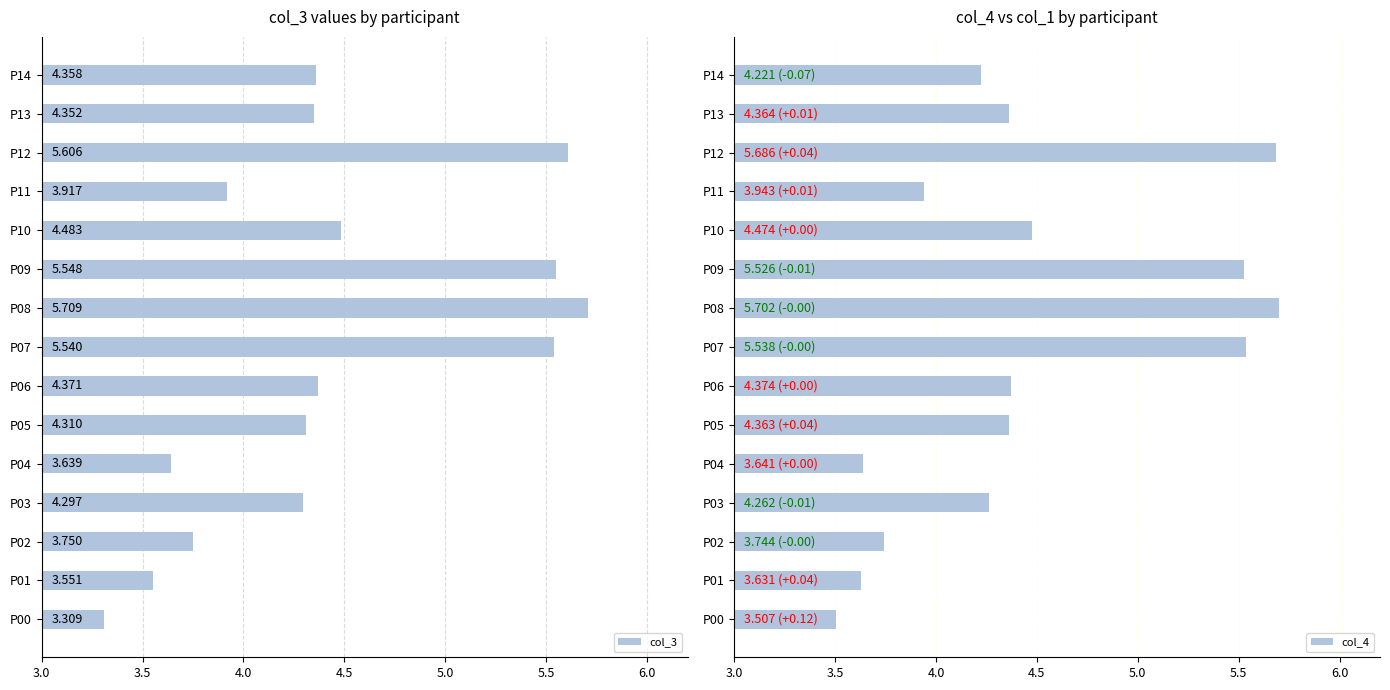

At which label does col_4 reach its minimum?

P00